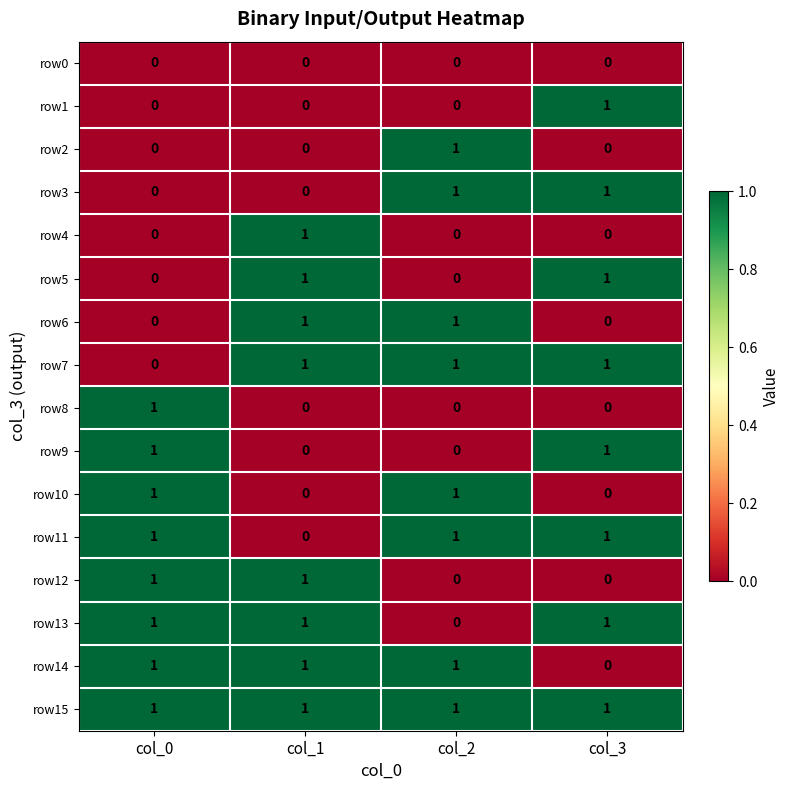

Where is row13 nearest to the value 0?

col_2